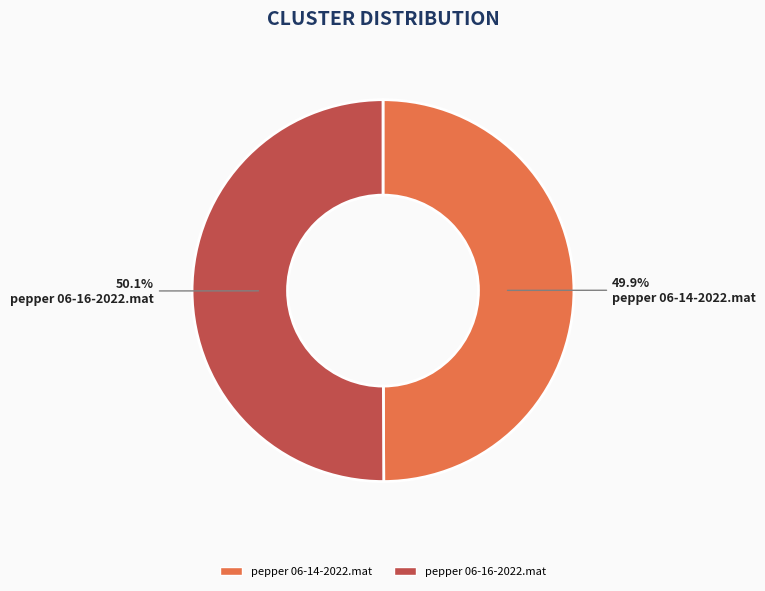

Is there any slice that represents more than half of the pie?

Yes